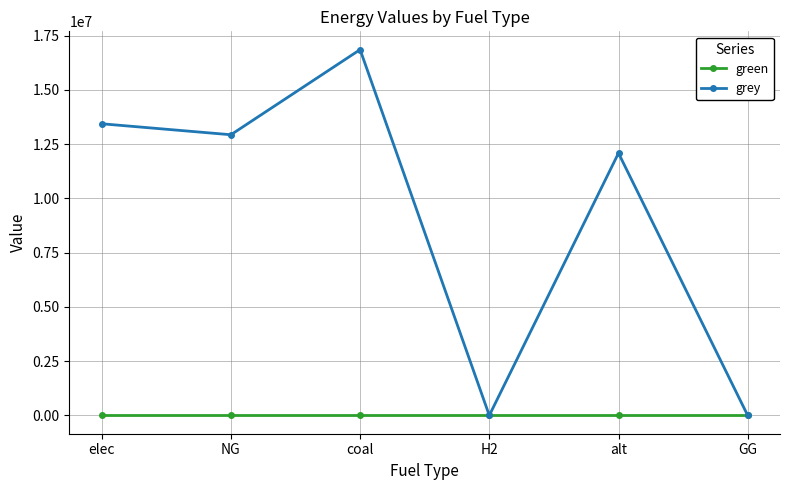

Is it true that grey equals -9583447.6 at GG?

False